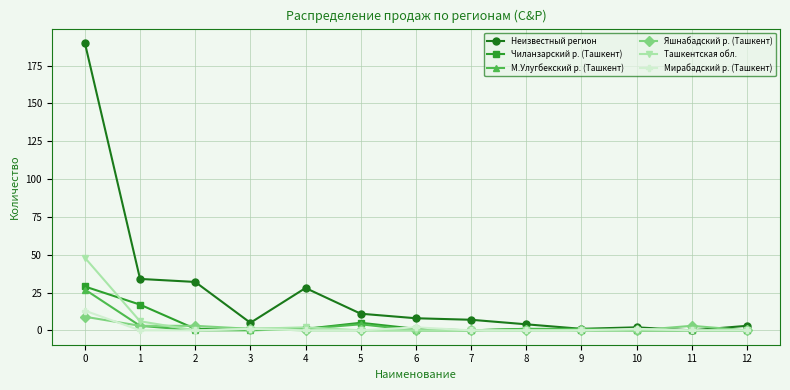

Reading right to left, what are all the values shown in this chart?

Неизвестный регион: 12=3	11=0	10=2	9=1	8=4	7=7	6=8	5=11	4=28	3=5	2=32	1=34	0=190
Чиланзарский р. (Ташкент): 12=0	11=0	10=0	9=0	8=1	7=0	6=1	5=5	4=1	3=1	2=1	1=17	0=29
М.Улугбекский р. (Ташкент): 12=0	11=0	10=0	9=1	8=1	7=0	6=0	5=4	4=1	3=0	2=0	1=3	0=27
Яшнабадский р. (Ташкент): 12=0	11=3	10=0	9=0	8=0	7=0	6=0	5=0	4=0	3=1	2=3	1=3	0=9
Ташкентская обл.: 12=0	11=0	10=0	9=0	8=0	7=0	6=0	5=0	4=2	3=1	2=0	1=6	0=48
Мирабадский р. (Ташкент): 12=0	11=0	10=1	9=0	8=0	7=0	6=2	5=0	4=0	3=1	2=0	1=0	0=13